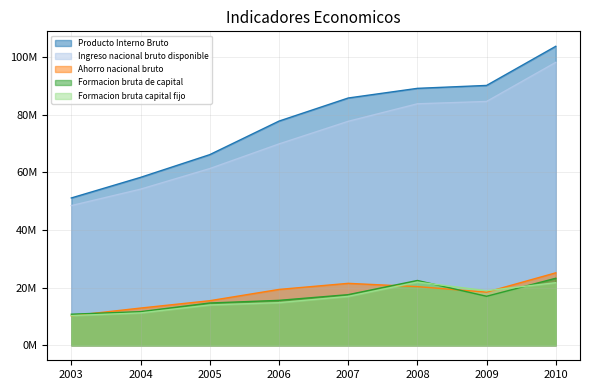

Which series has the largest range (max minus min)?

Producto Interno Bruto